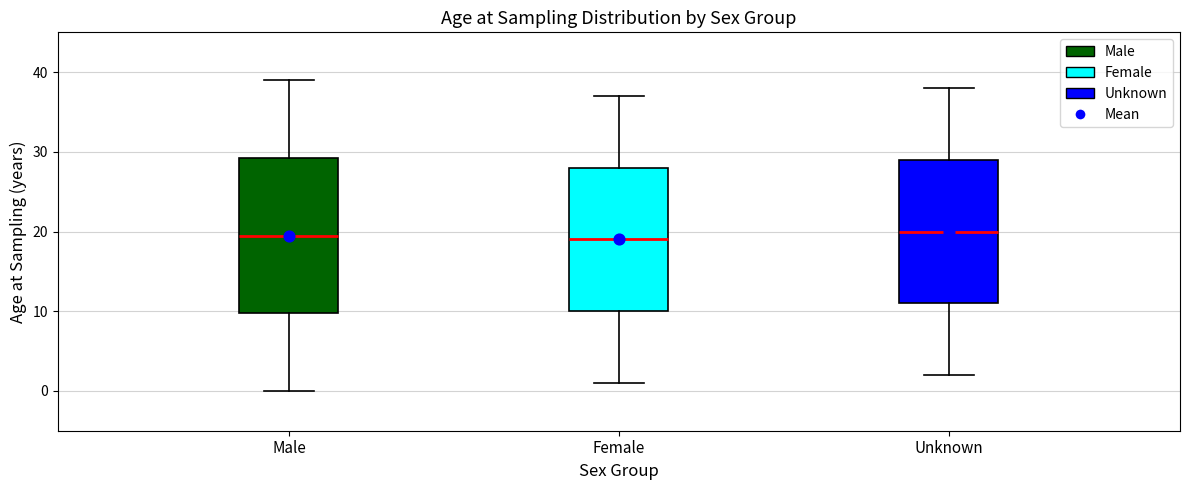

Reading left to right, transcribe this box plot: for each box, give where its median line is, the range the box spans, and where its two whiskers end, as read against the y-axis. The values are not printed on the chart, so give them approximately, as read against the axis.

Male: median 20, box 10 to 29, whiskers 0 to 39
Female: median 19, box 10 to 28, whiskers 1 to 37
Unknown: median 20, box 11 to 29, whiskers 2 to 38